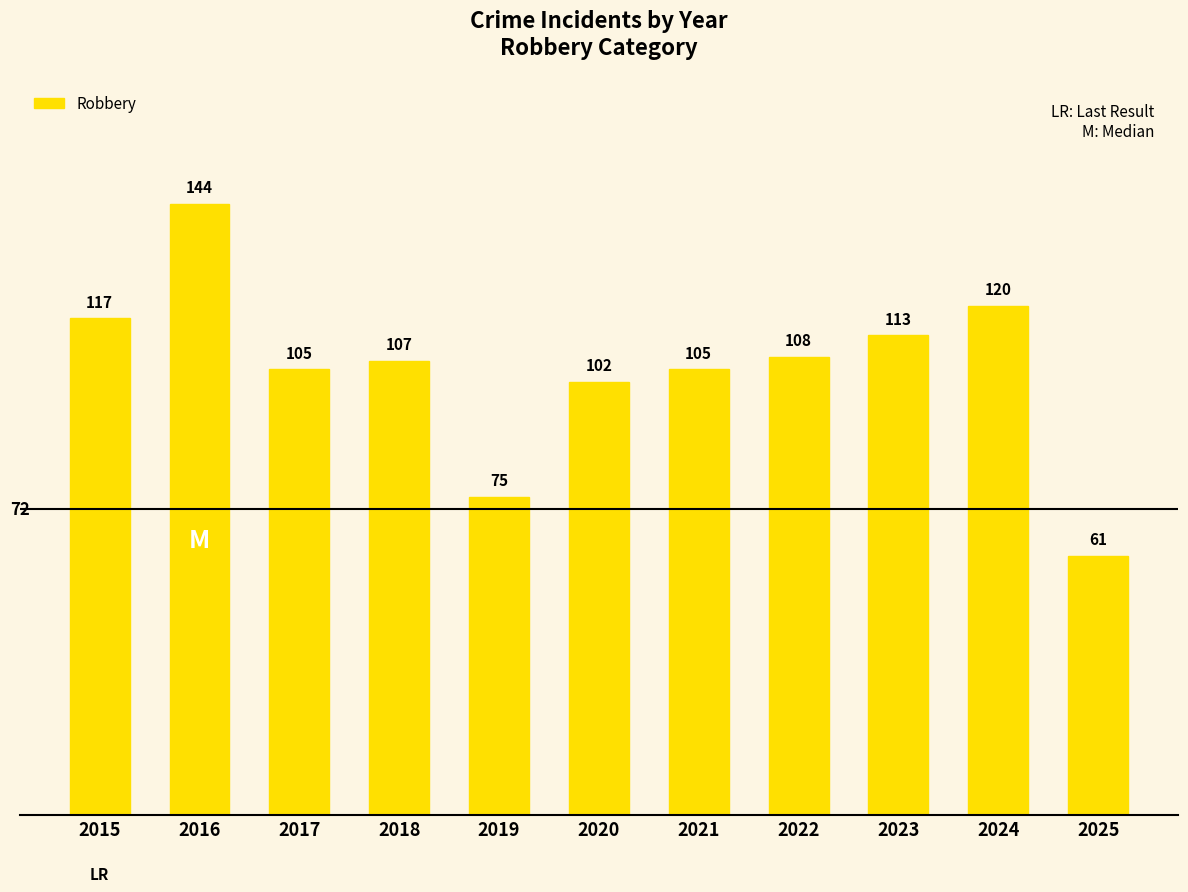

Are the bars grouped side by side (vs. stacked)?

No